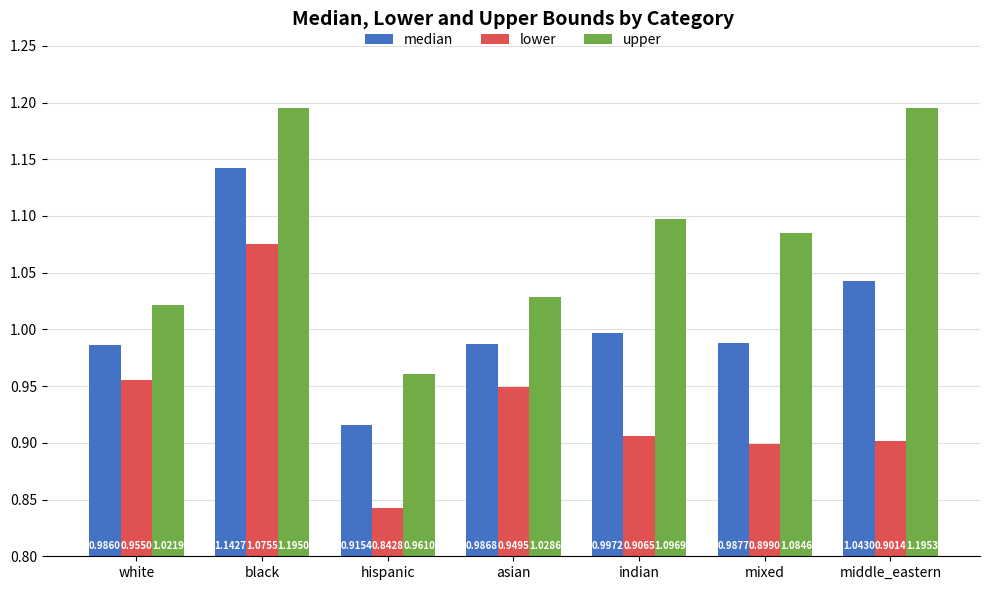

What is the difference between the highest and lowest values at indian?

0.2